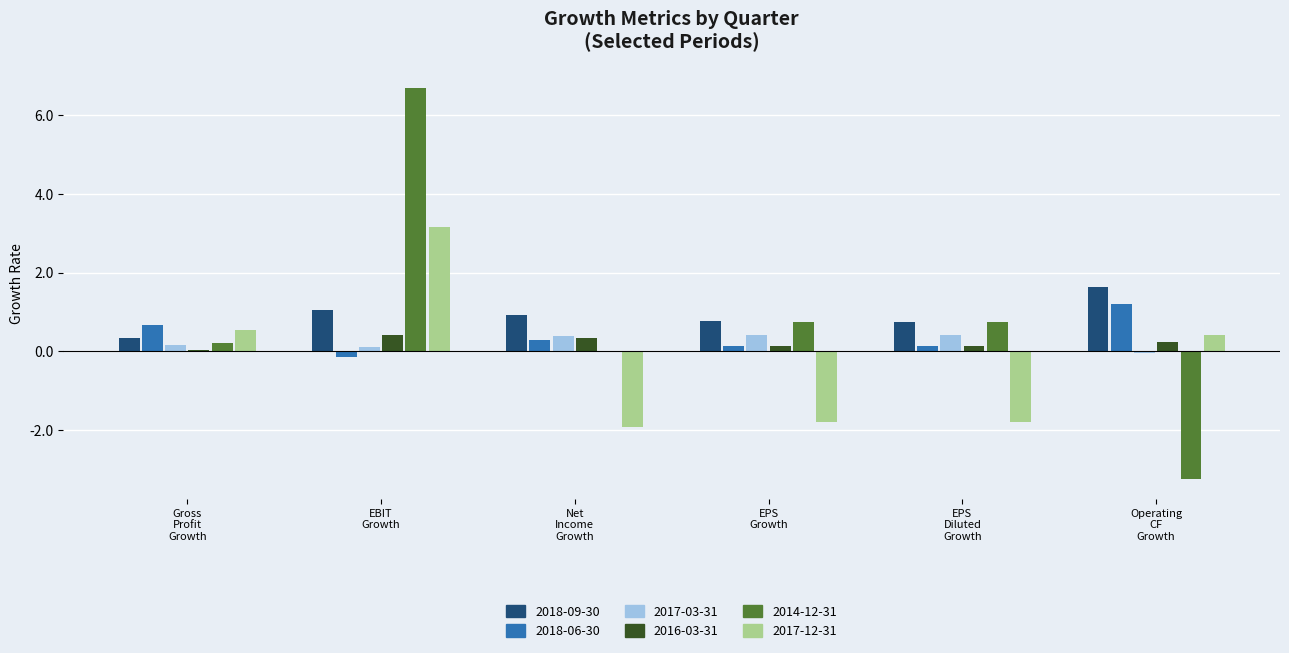

Is it true that 2018-06-30 equals 0.1 at EPS Diluted Growth?

False